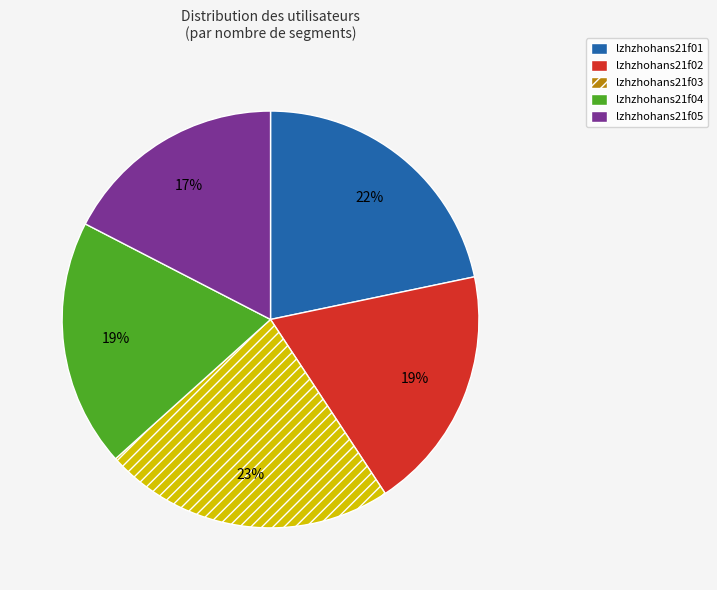

Is there a majority slice in this chart?

No